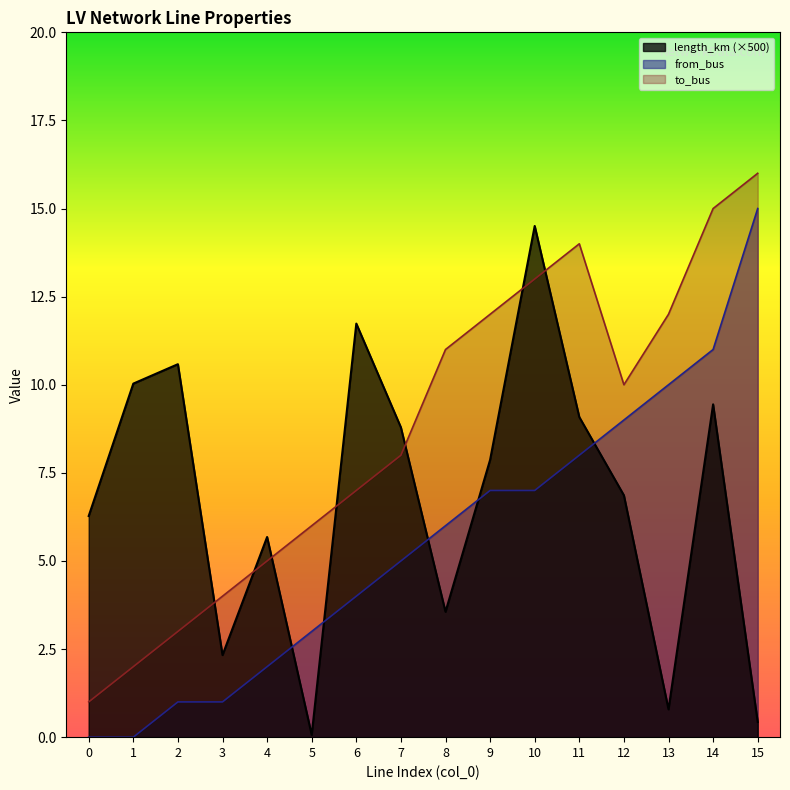

How many distinct data groups are displayed?

3